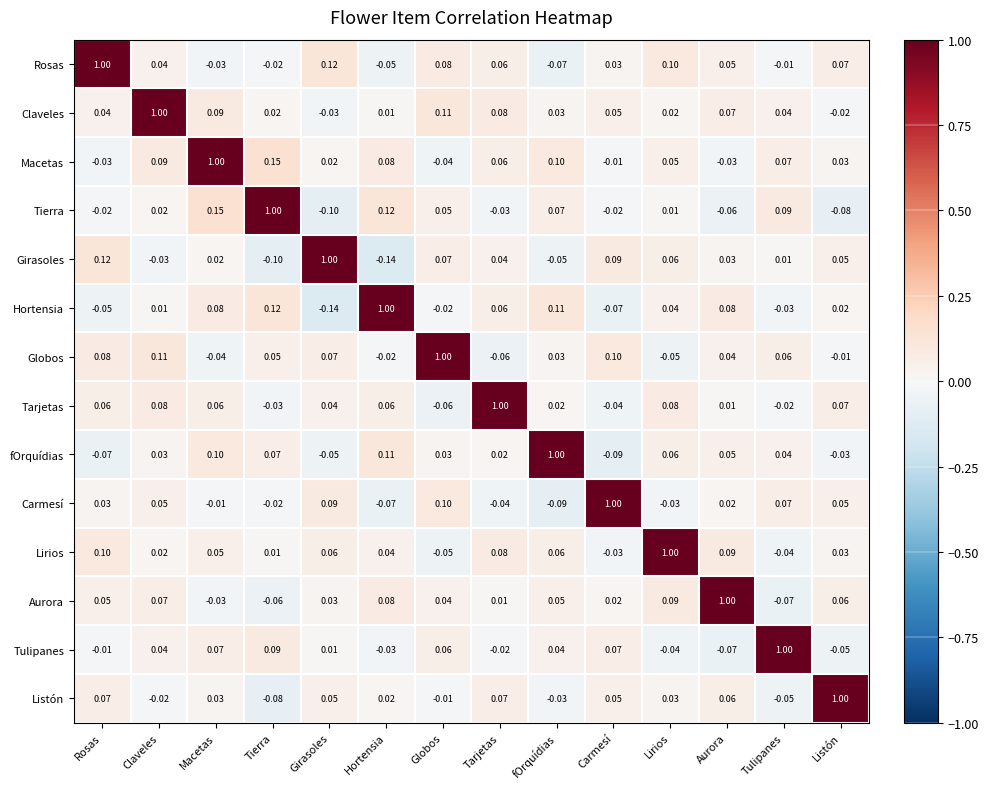

At which label is Tierra closest to 0?

Lirios